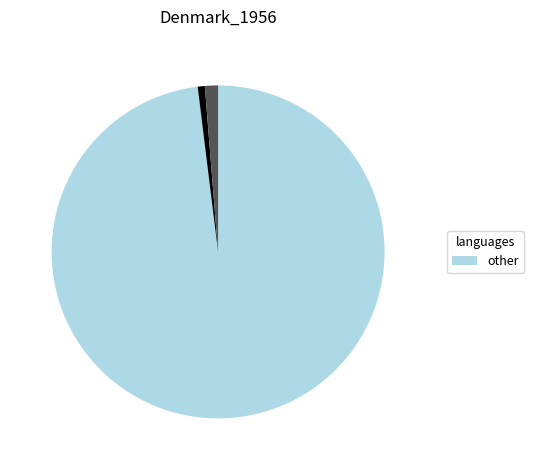

Is there a majority slice in this chart?

Yes